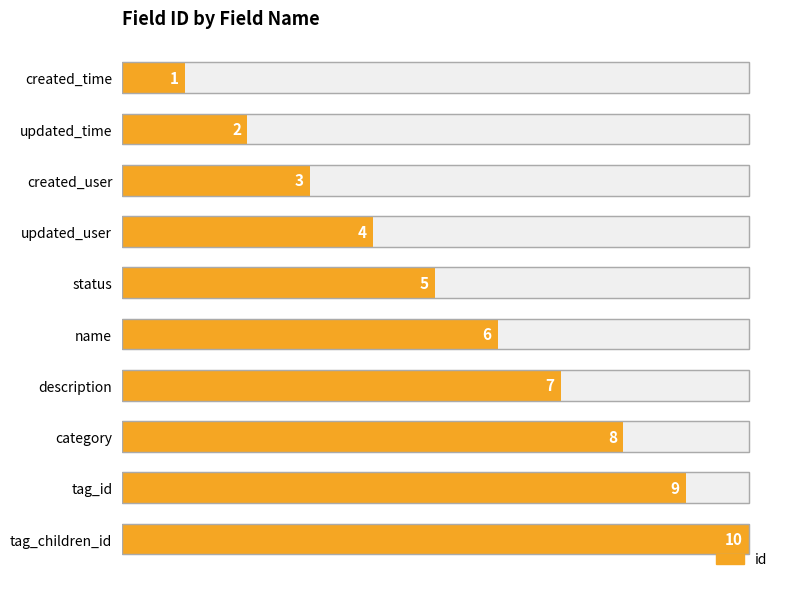

How many bars are there in total?

10